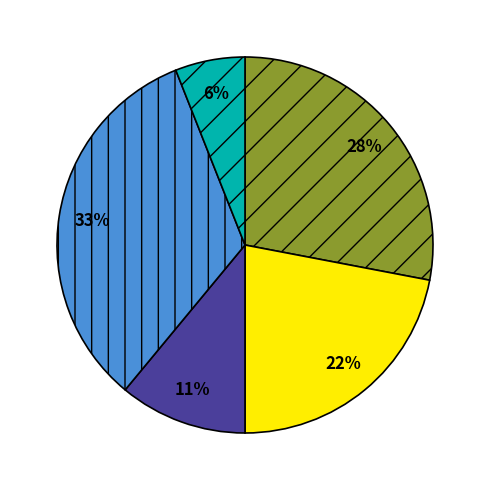

To the nearest percent, what is the difference between the largest and smallest slice percentages?

27%